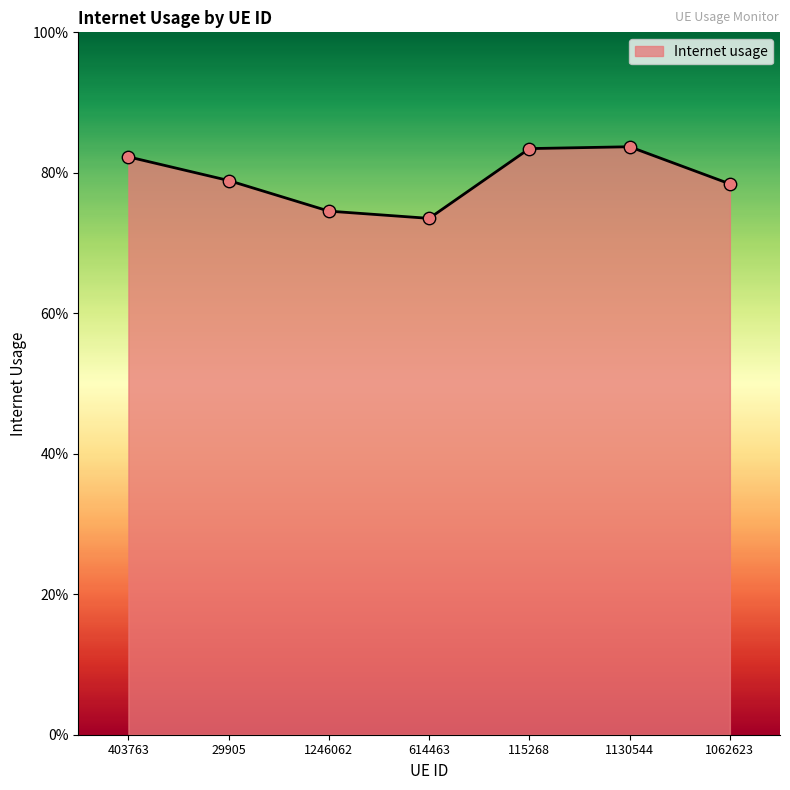

Which has a higher value, 403763 or 29905?

403763